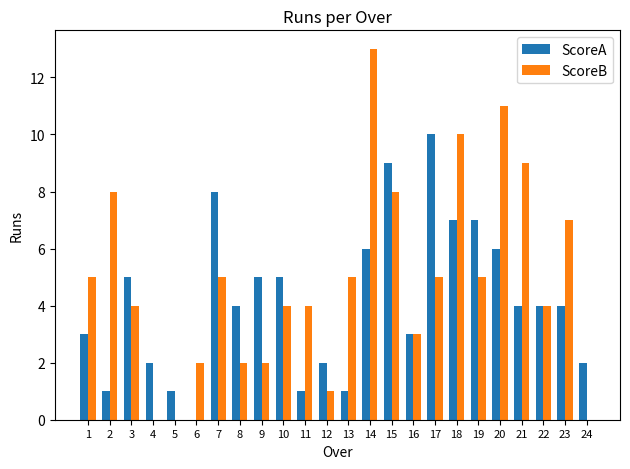

What is the maximum value shown in the chart?

13